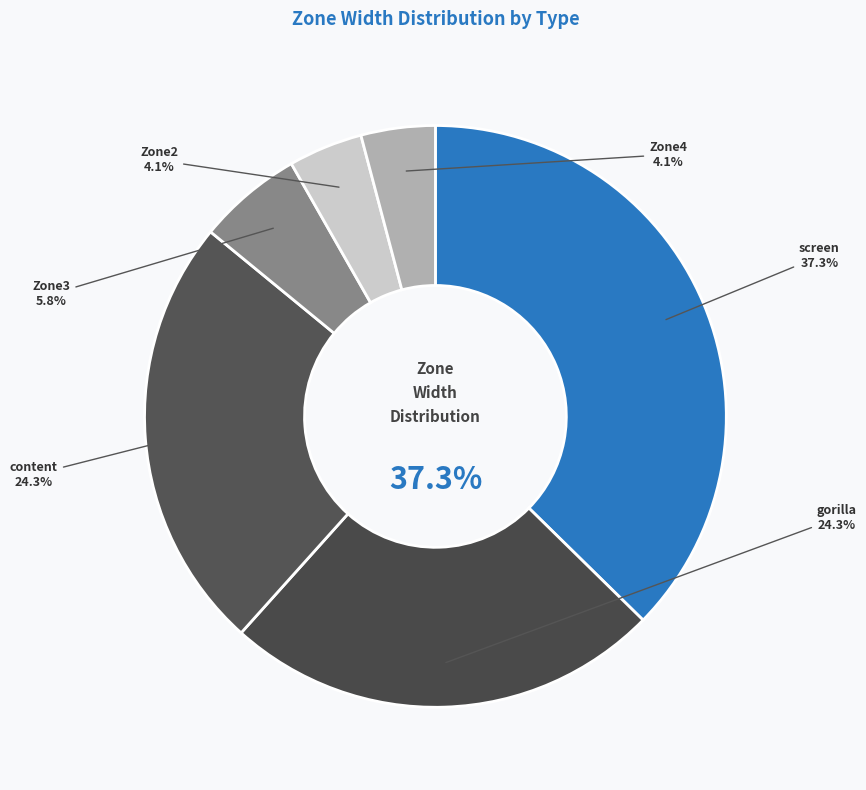

What percentage is NOT represented by Zone2?

95.9%